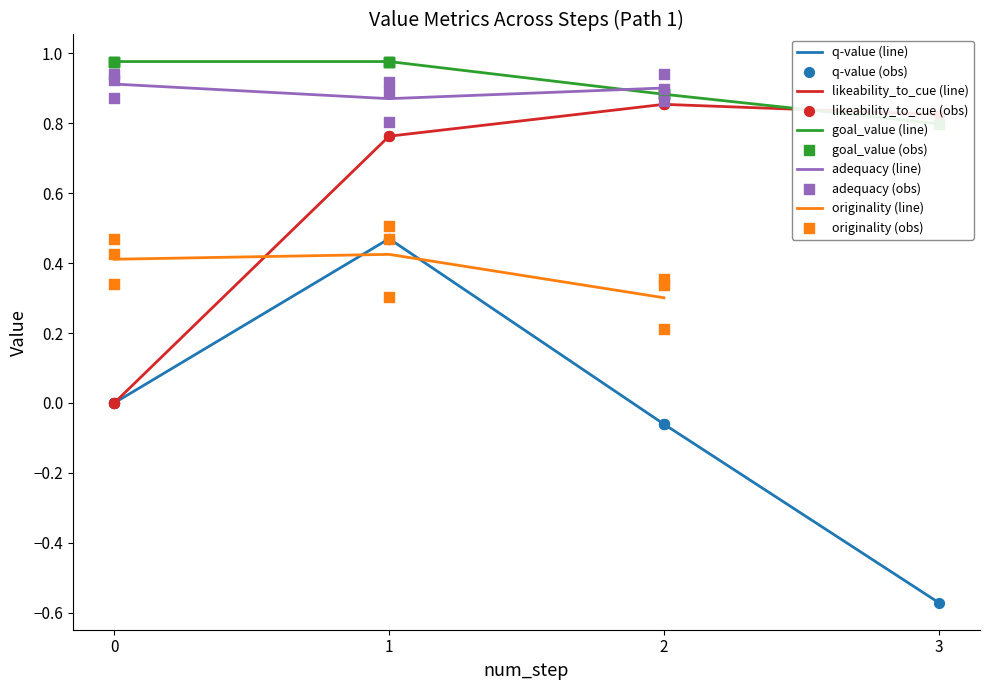

The value of q-value (line) at 0 is 0.0. True or false?

True